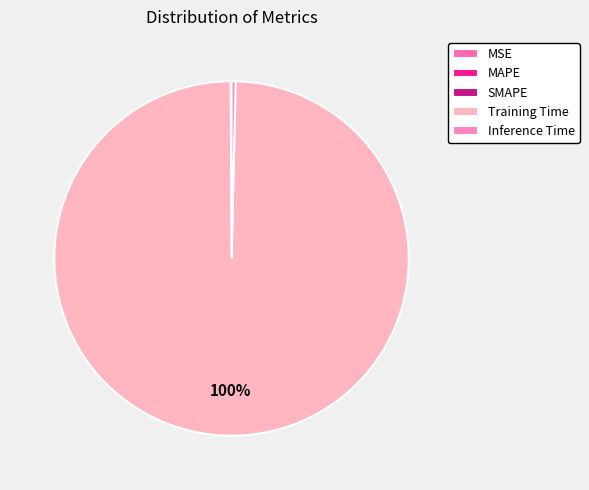

What percentage is NOT represented by MAPE?

100.0%